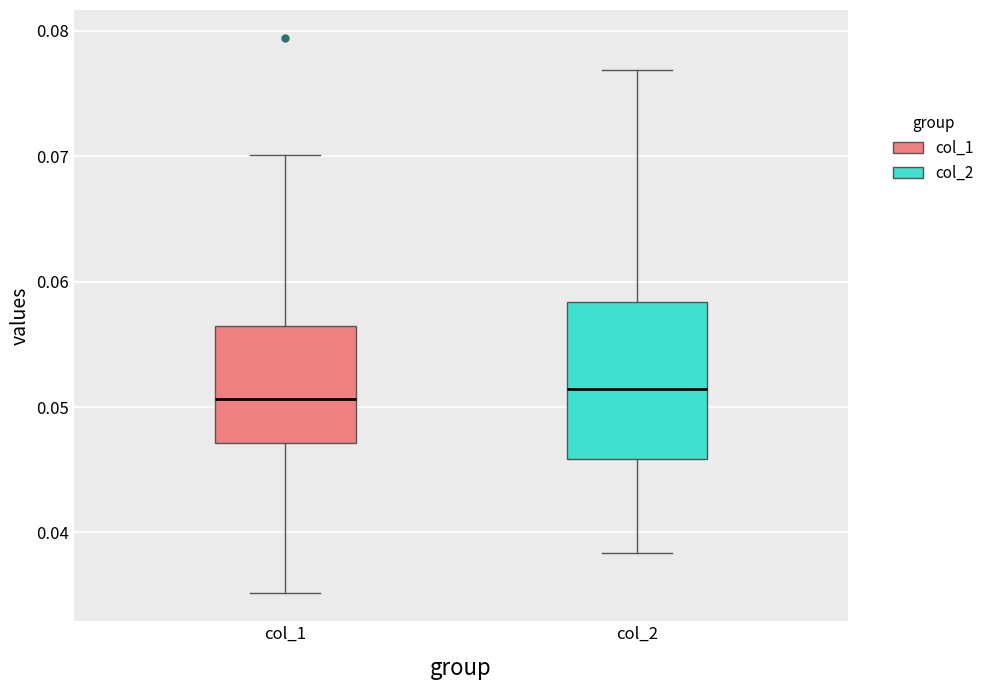

Reading left to right, read every box against the y-axis: the position of its median line, the range the box covers, and the ends of its whiskers. The values are not printed on the chart, so give them approximately, as read against the axis.

col_1: median 0.051, box 0.047 to 0.056, whiskers 0.035 to 0.070
col_2: median 0.051, box 0.046 to 0.058, whiskers 0.038 to 0.077